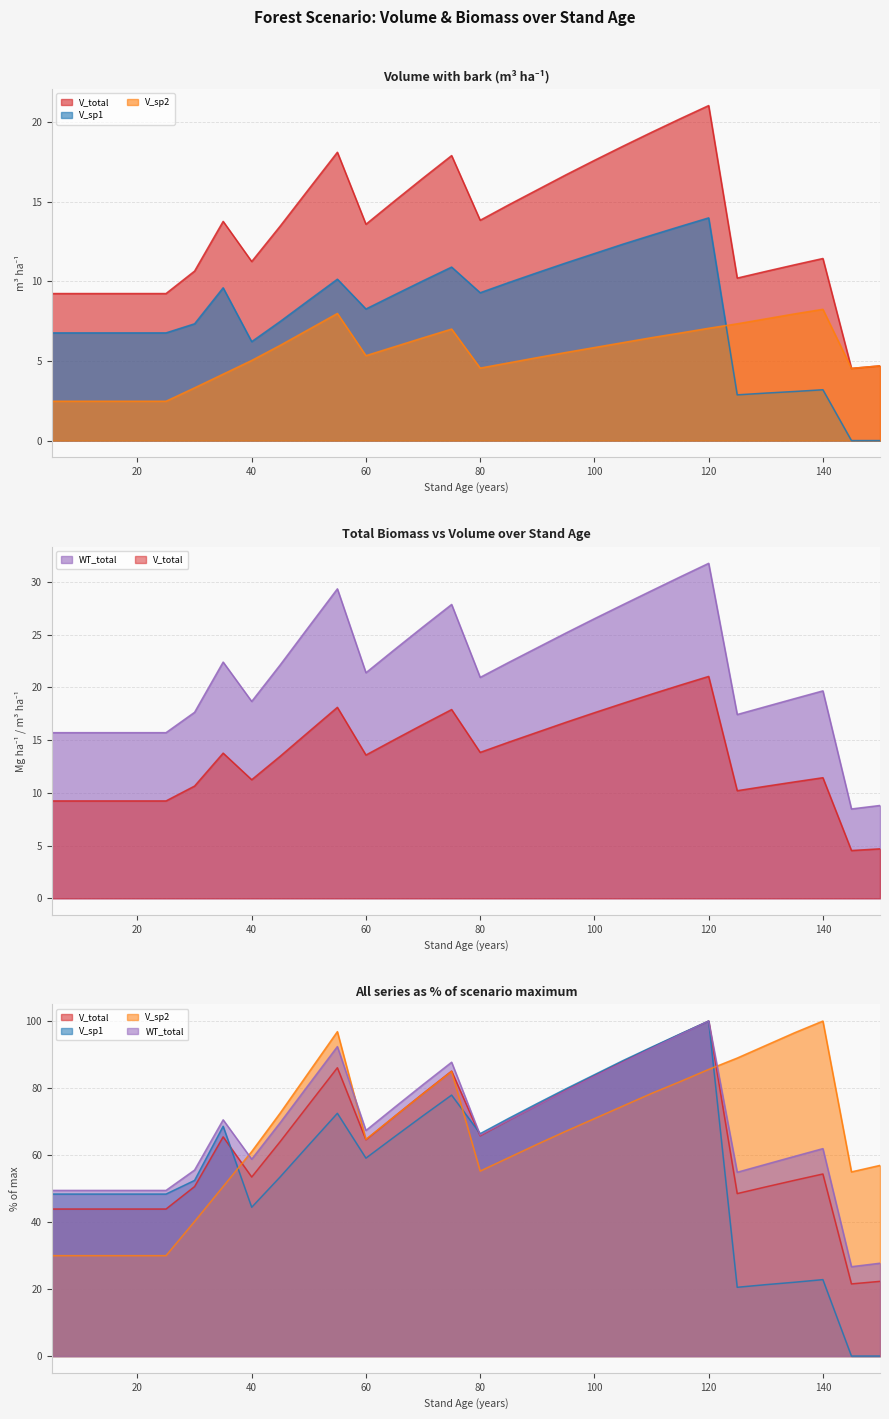

Between 20 and 115, which series saw the biggest shift?

WT